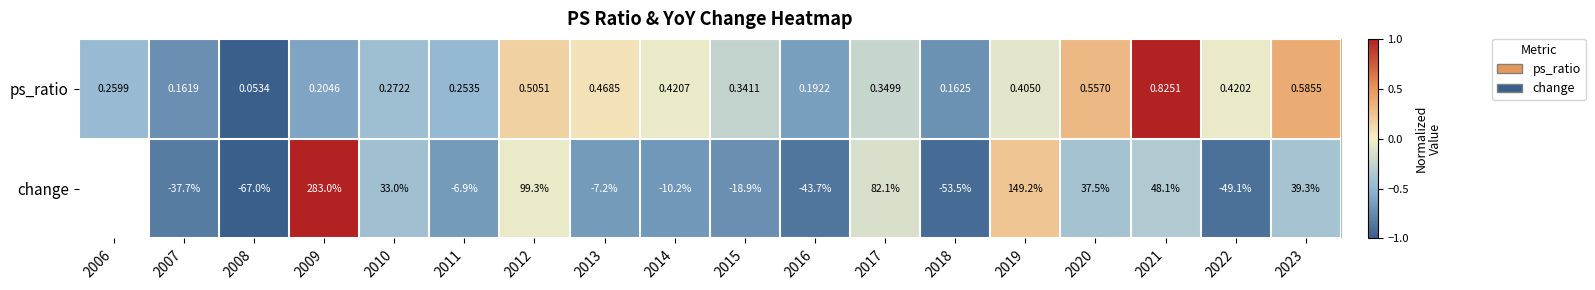

Between 2011 and 2019, which series saw the biggest shift?

change